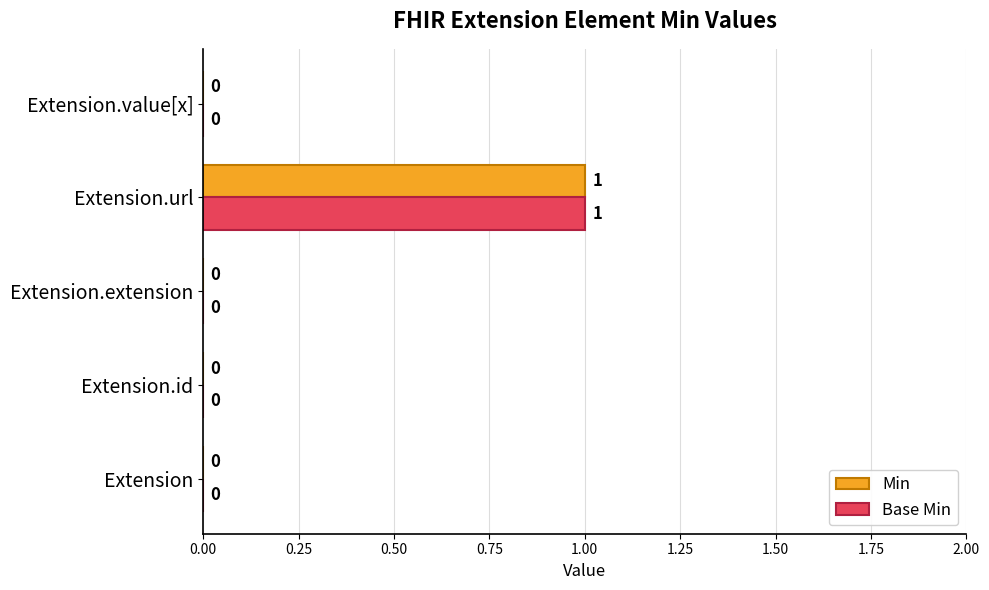

The Min series shows 0 at Extension.extension. True or false?

True